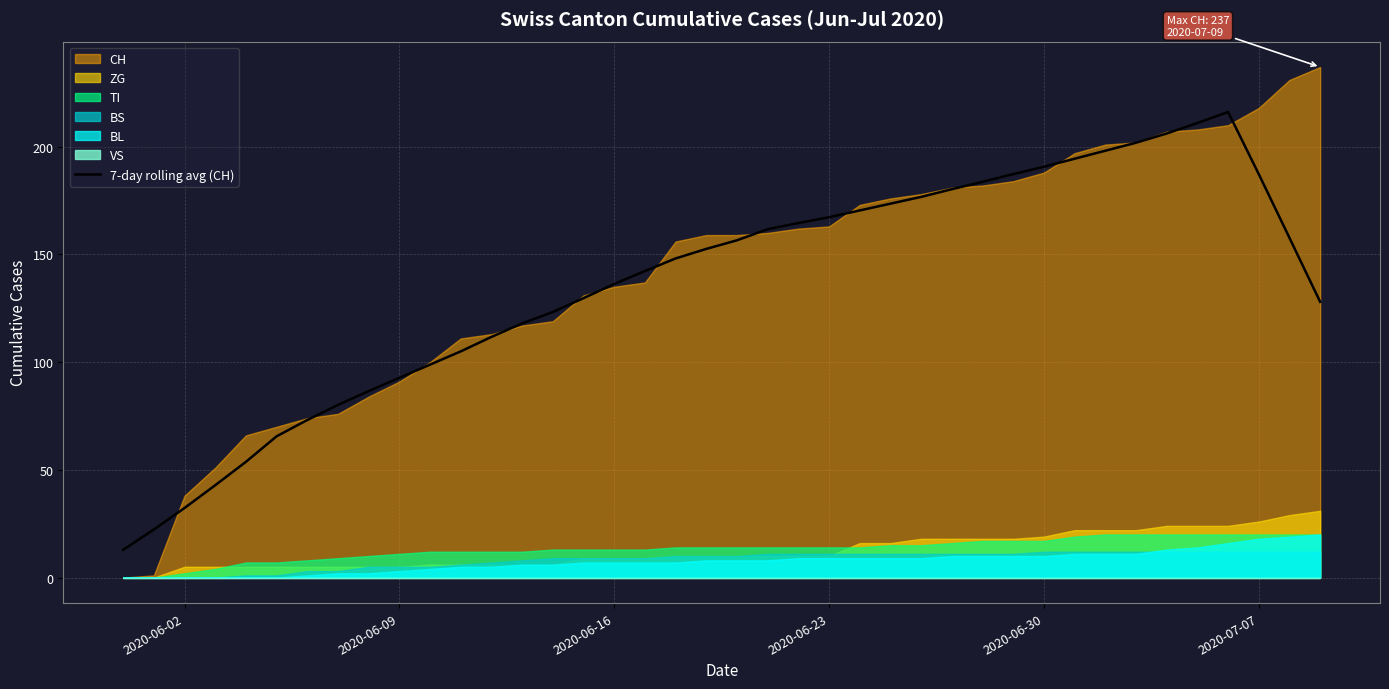

What is the lowest value of the 7-day rolling avg (CH) series?

12.9